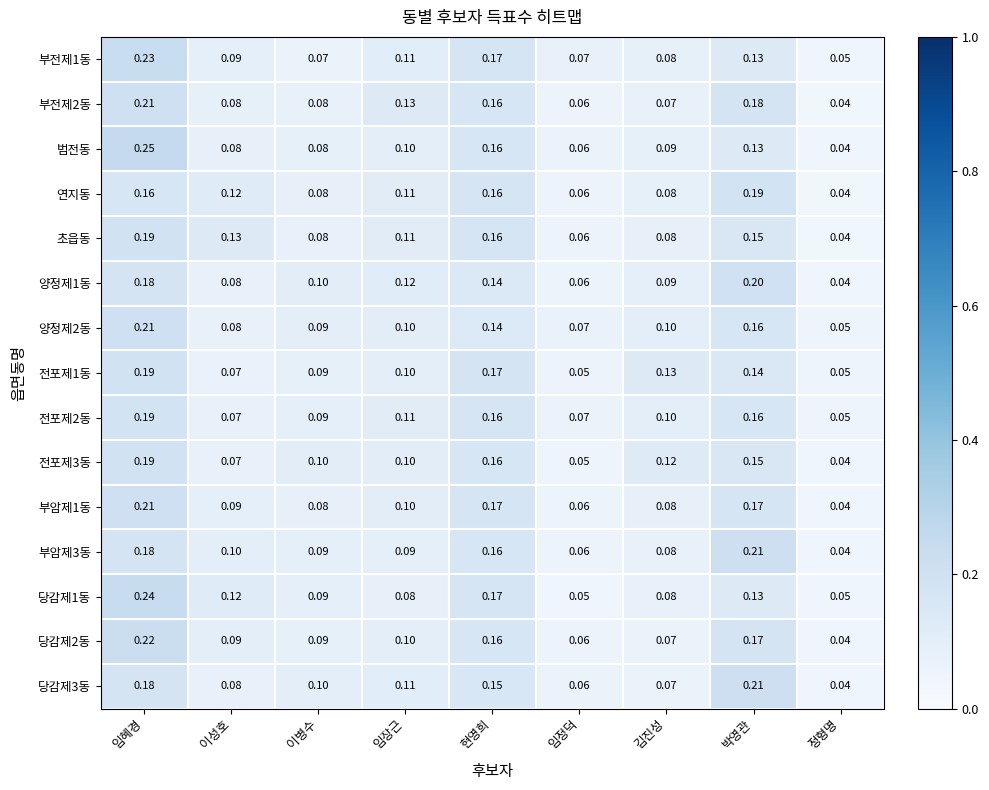

Which series changed the most between 이성호 and 이병수?

초읍동